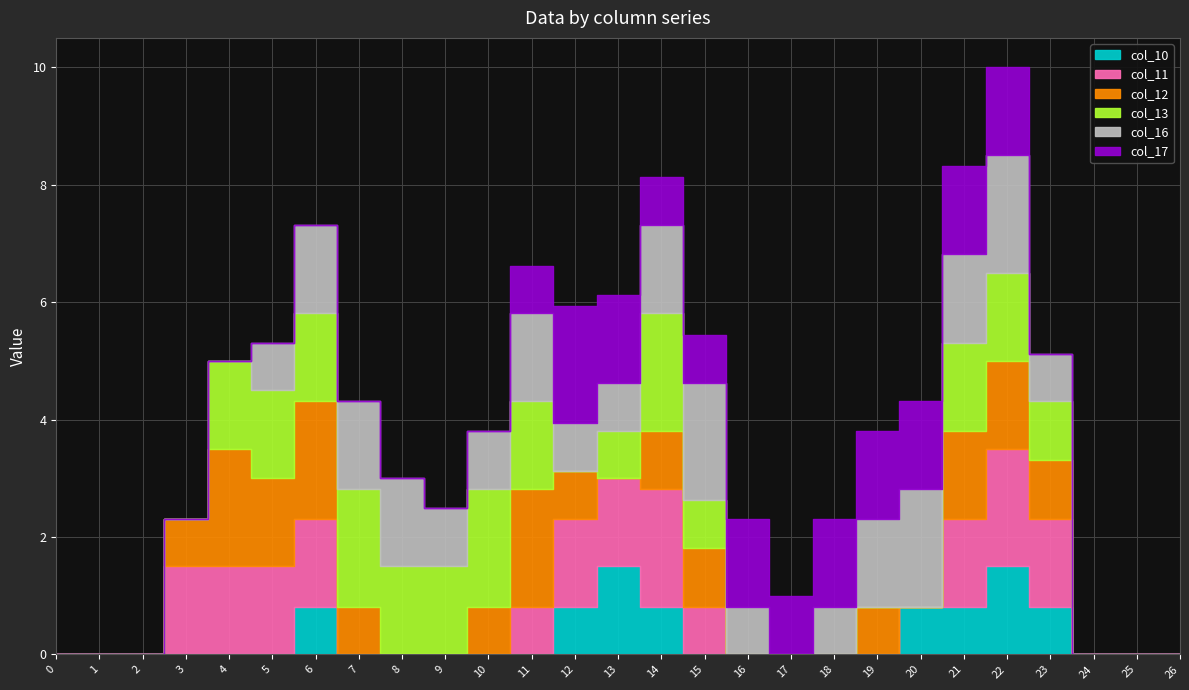

Reading left to right, extract all data points from this chart.

col_12: 0.0	0.0	0.0	0.8	2.0	1.5	2.0	0.8	0.0	0.0	0.8	2.0	0.8	0.0	1.0	1.0	0.0	0.0	0.0	0.8	0.0	1.5	1.5	1.0	0.0	0.0	0.0
col_13: 0.0	0.0	0.0	0.0	1.5	1.5	1.5	2.0	1.5	1.5	2.0	1.5	0.0	0.8	2.0	0.8	0.0	0.0	0.0	0.0	0.0	1.5	1.5	1.0	0.0	0.0	0.0
col_16: 0.0	0.0	0.0	0.0	0.0	0.8	1.5	1.5	1.5	1.0	1.0	1.5	0.8	0.8	1.5	2.0	0.8	0.0	0.8	1.5	2.0	1.5	2.0	0.8	0.0	0.0	0.0
col_17: 0.0	0.0	0.0	0.0	0.0	0.0	0.0	0.0	0.0	0.0	0.0	0.8	2.0	1.5	0.8	0.8	1.5	1.0	1.5	1.5	1.5	1.5	1.5	0.0	0.0	0.0	0.0
col_10: 0.0	0.0	0.0	0.0	0.0	0.0	0.8	0.0	0.0	0.0	0.0	0.0	0.8	1.5	0.8	0.0	0.0	0.0	0.0	0.0	0.8	0.8	1.5	0.8	0.0	0.0	0.0
col_11: 0.0	0.0	0.0	1.5	1.5	1.5	1.5	0.0	0.0	0.0	0.0	0.8	1.5	1.5	2.0	0.8	0.0	0.0	0.0	0.0	0.0	1.5	2.0	1.5	0.0	0.0	0.0